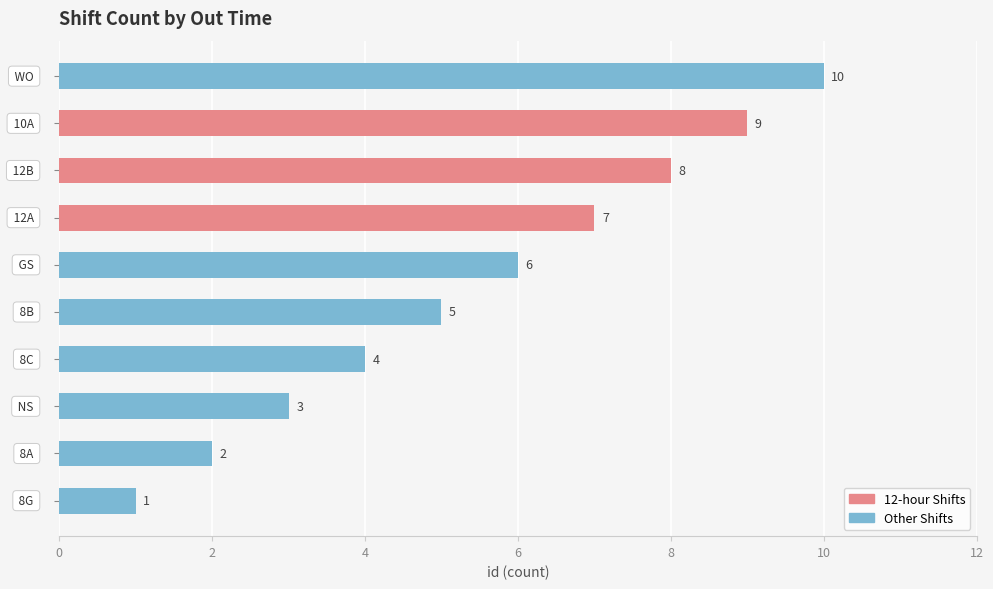

Count the values in the range 3 to 8.

6